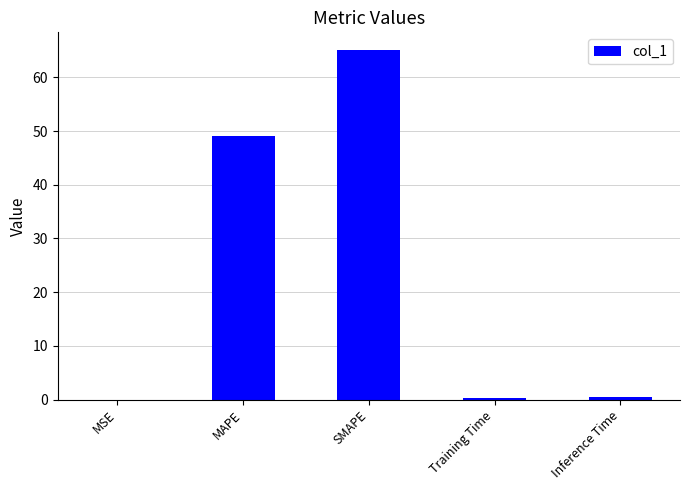

What is the difference between the values at SMAPE and Inference Time?

64.7